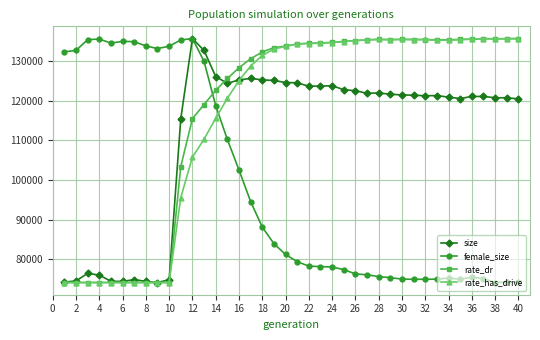

After their last crossing, which series has the higher values: size or rate_dr?

rate_dr